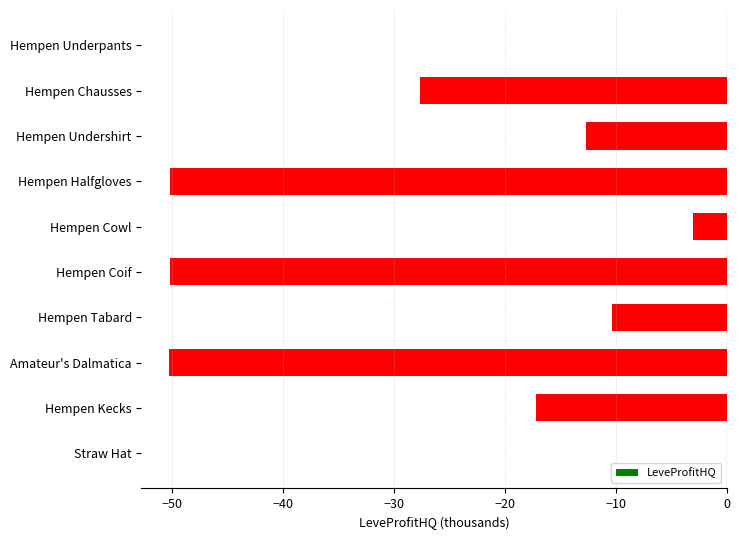

The chart shows a value of -10.4 at Hempen Tabard. True or false?

True